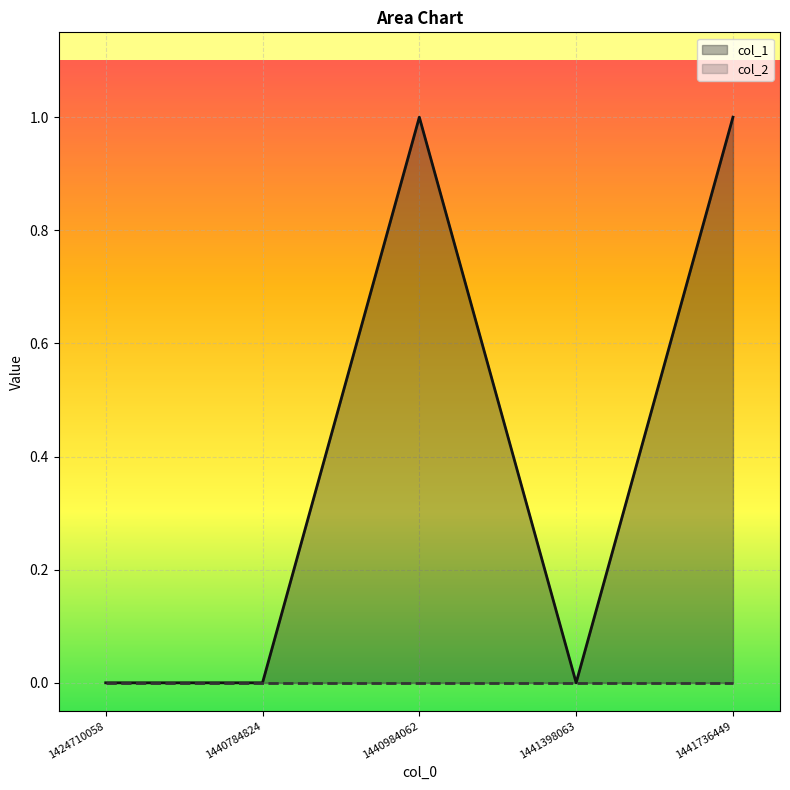

At how many categories does at least one series exceed 0?

2